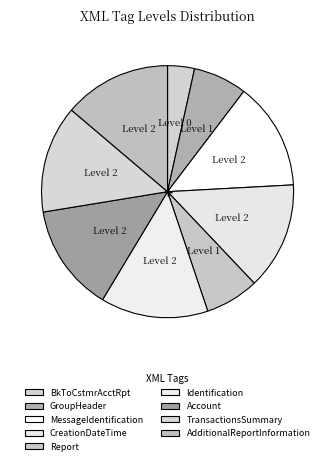

What is the largest slice in the pie chart?

MessageIdentification